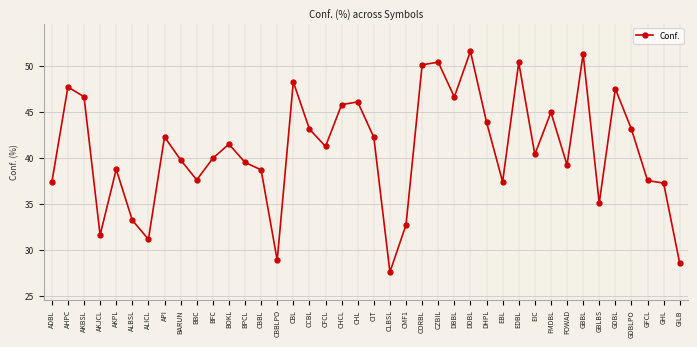

How many lines are shown in the chart?

1